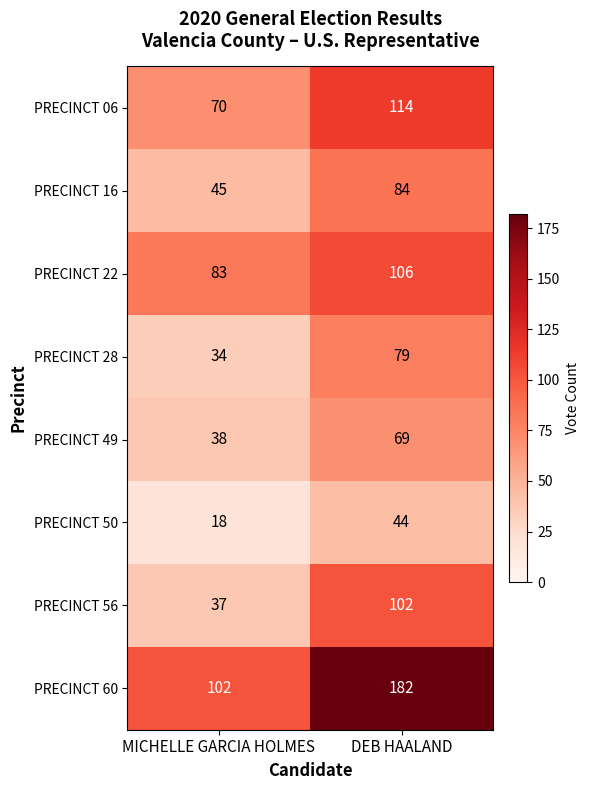

Reading left to right, transcribe all the data shown in this chart.

PRECINCT 06: 70	114
PRECINCT 16: 45	84
PRECINCT 22: 83	106
PRECINCT 28: 34	79
PRECINCT 49: 38	69
PRECINCT 50: 18	44
PRECINCT 56: 37	102
PRECINCT 60: 102	182